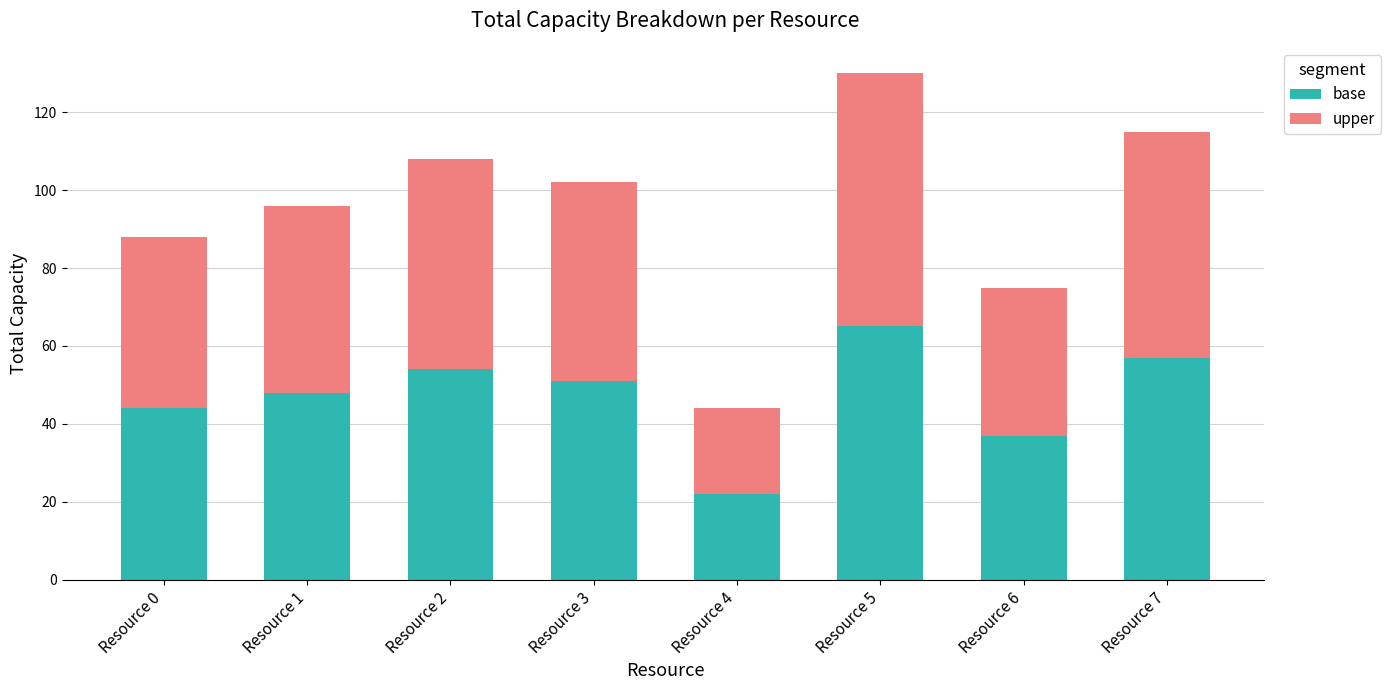

True or false: base has a value of 37 at Resource 6.

True